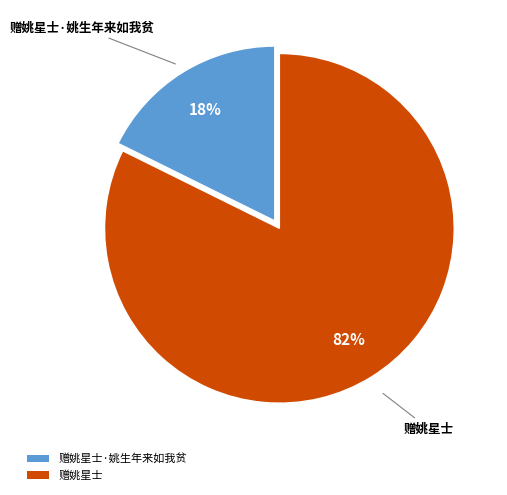

Is it true that 赠姚星士 is 97% of the pie?

False